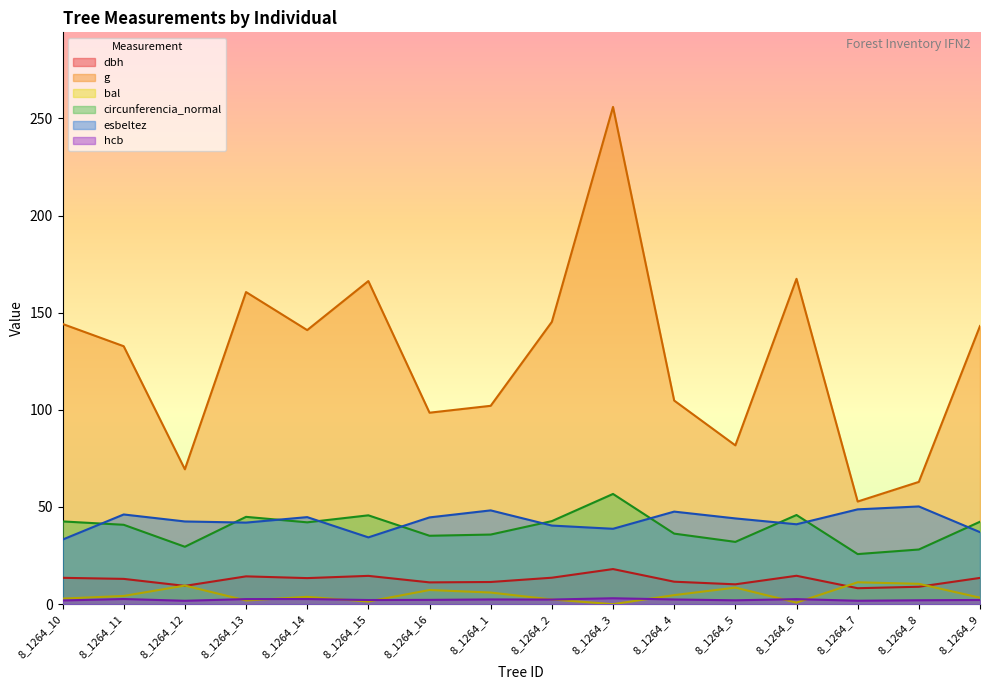

Where is g nearest to the value 154?

8_1264_13